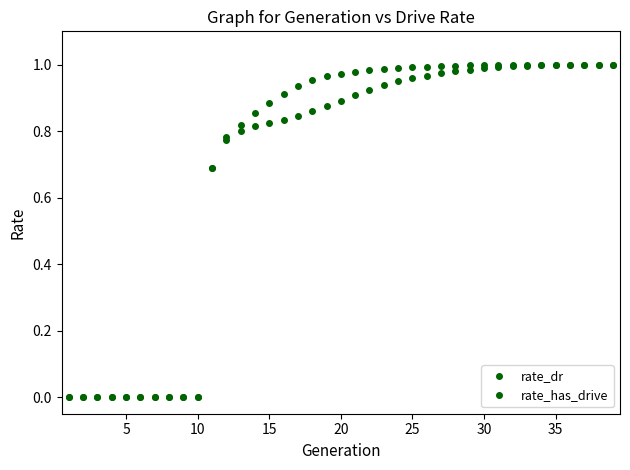

How many lines are shown in the chart?

2